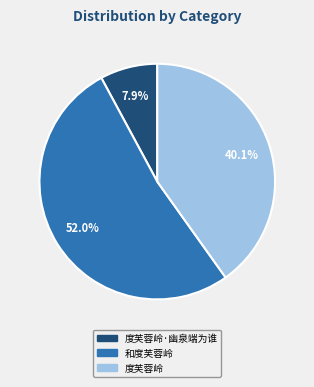

Is there a majority slice in this chart?

Yes